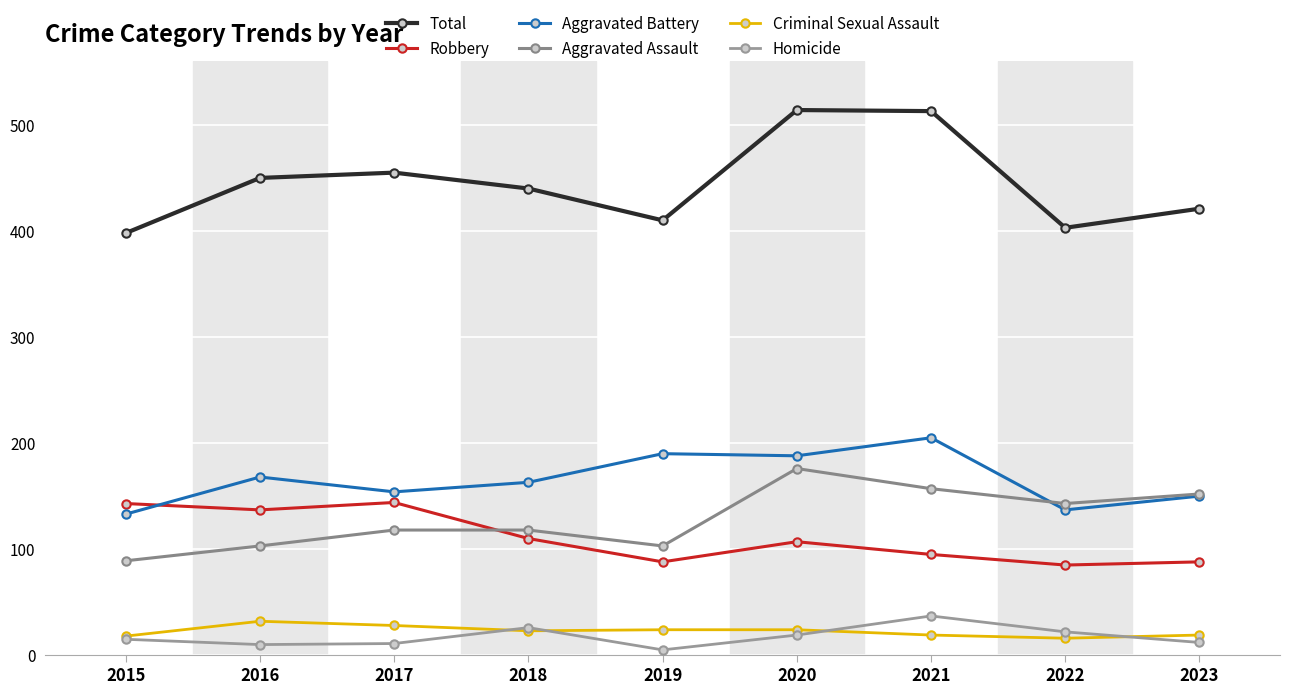

How many categories are shown in the chart?

9